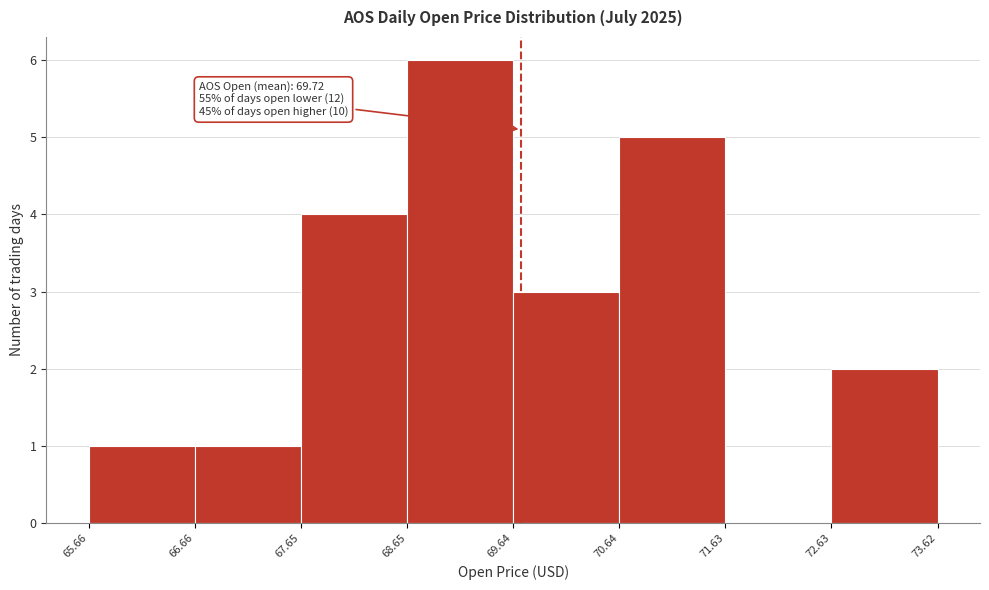

Over which range of the x-axis is the bar tallest?

68.65 to 69.64